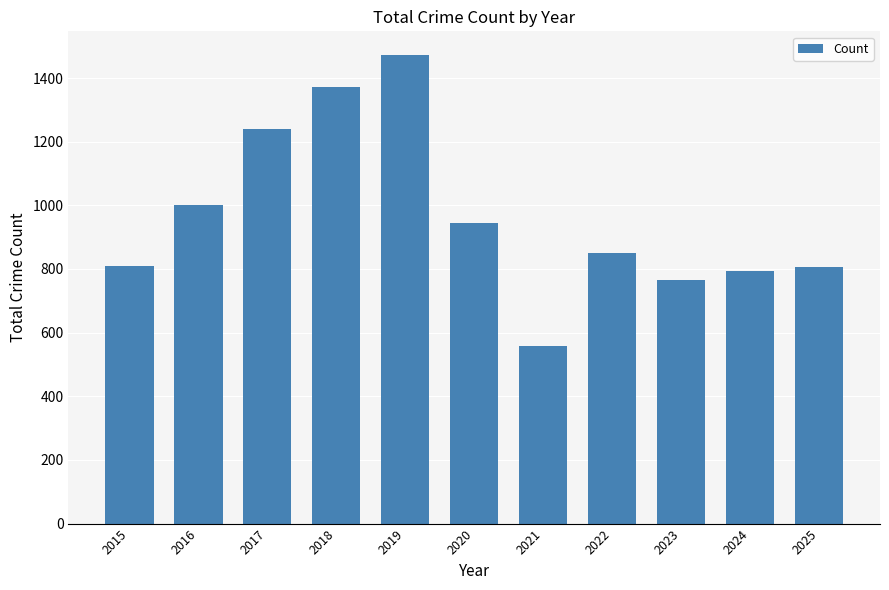

What is the minimum value shown in the chart?

557